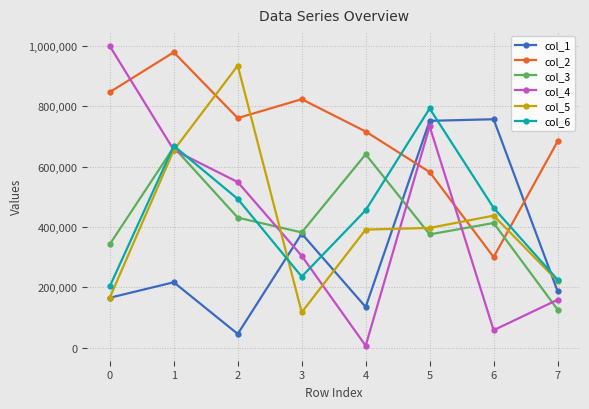

What is the maximum value shown in the chart?

999374